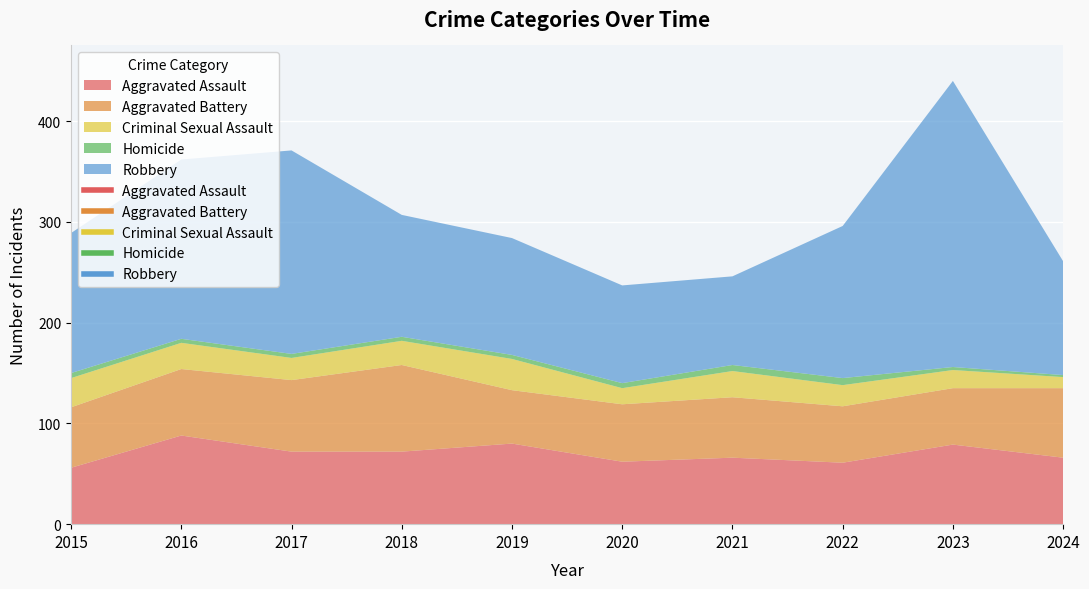

The Aggravated Battery series shows 32 at 2020. True or false?

False